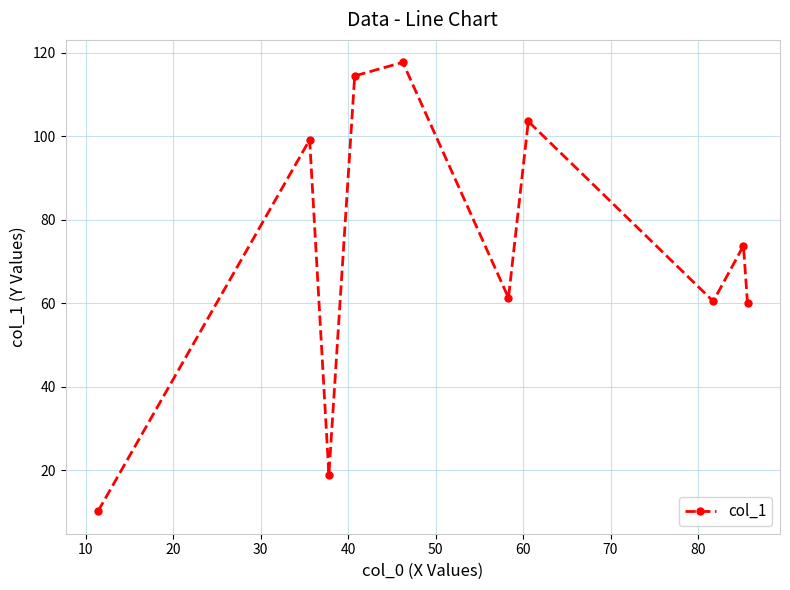

What is the greatest value displayed?

117.8